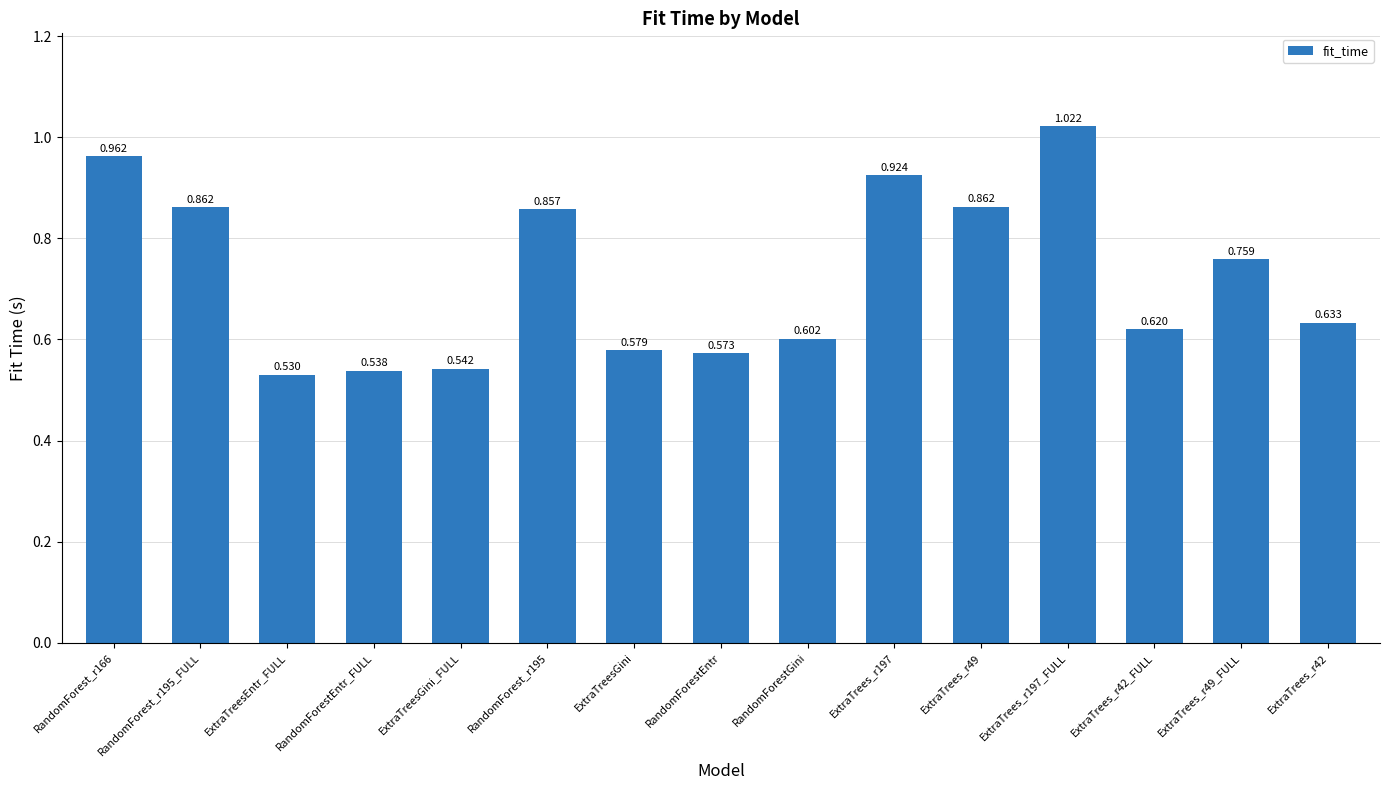

Where is the data nearest to the value 0?

ExtraTreesEntr_FULL